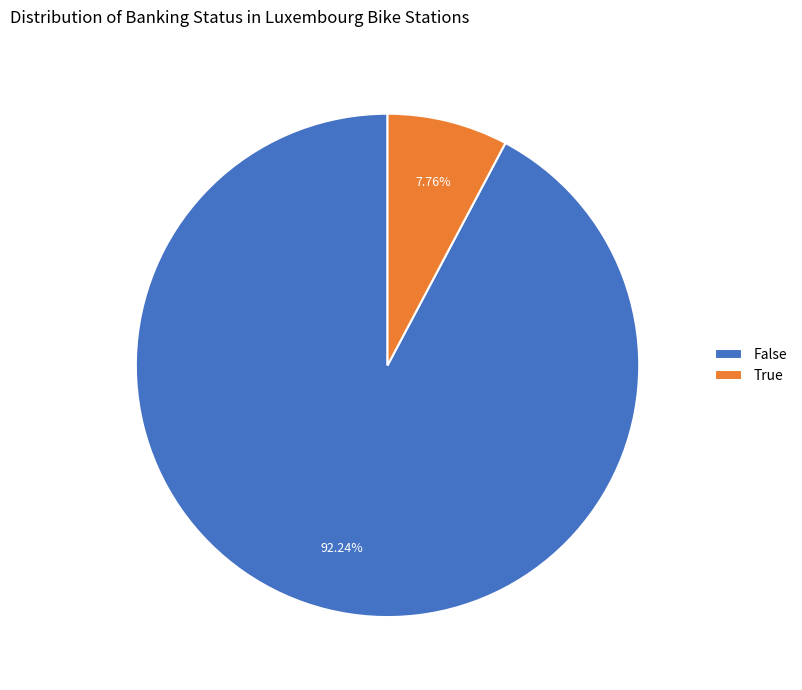

Between False and True, which is larger?

False